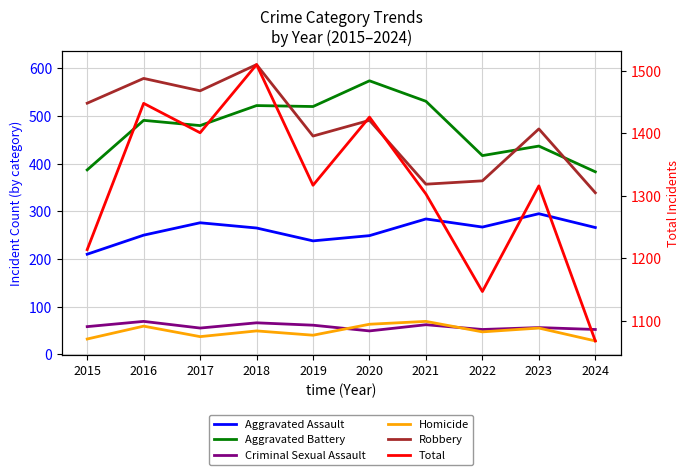

Rank the categories by Aggravated Assault value from highest to lowest.

2023, 2021, 2017, 2022, 2024, 2018, 2016, 2020, 2019, 2015